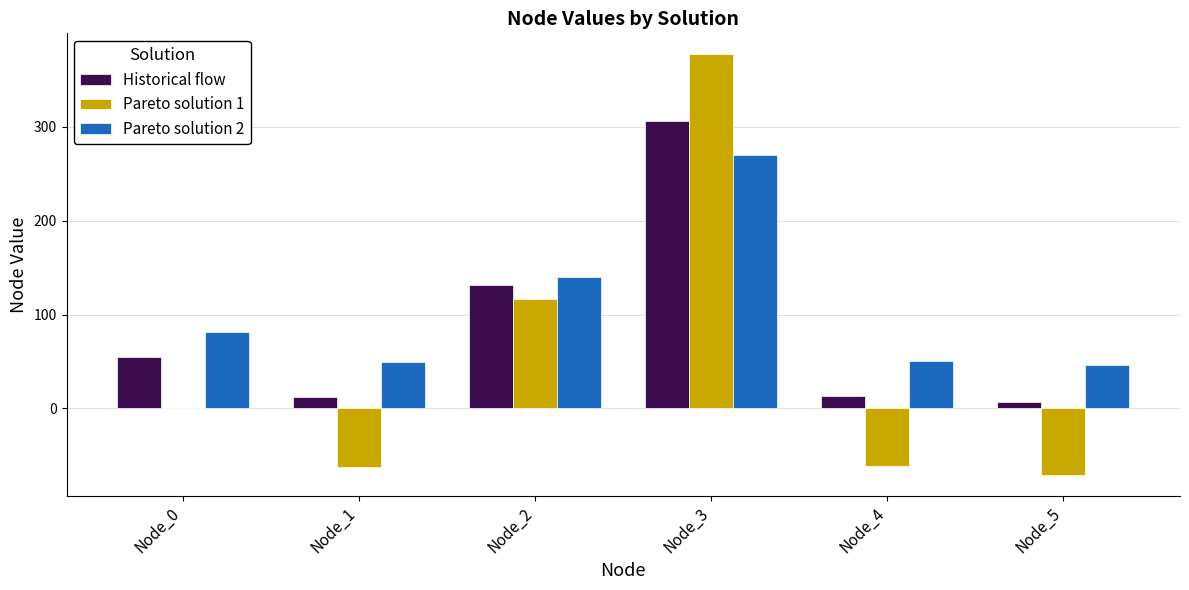

Which series has the largest range (max minus min)?

Pareto solution 1